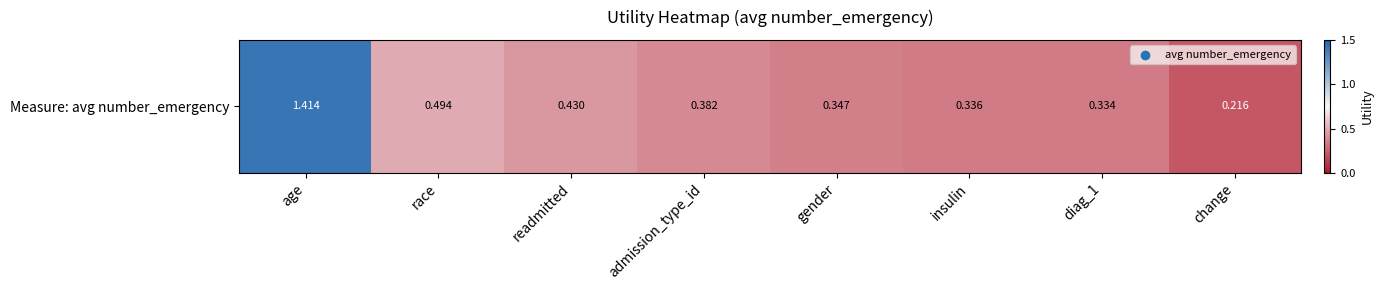

List the labels in order of value, largest first.

age, race, readmitted, admission_type_id, gender, insulin, diag_1, change